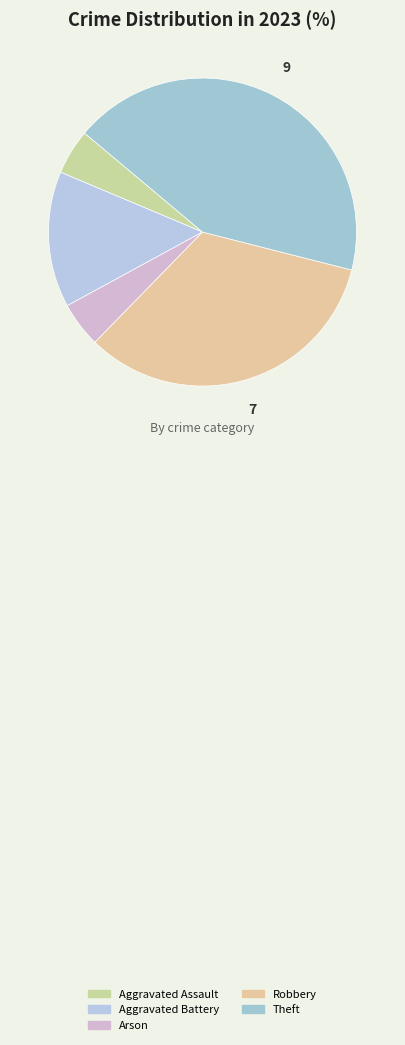

Is it true that Aggravated Assault is 1% of the pie?

False